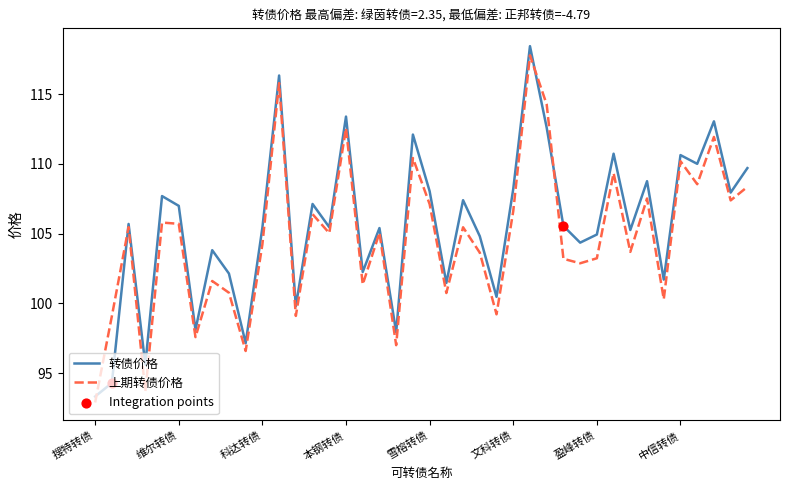

What is the smallest value displayed?

92.9